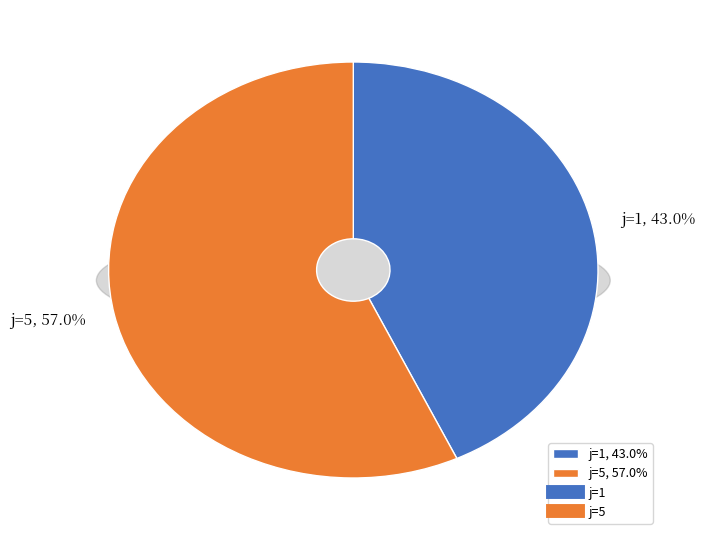

Which slice is the largest?

j=5